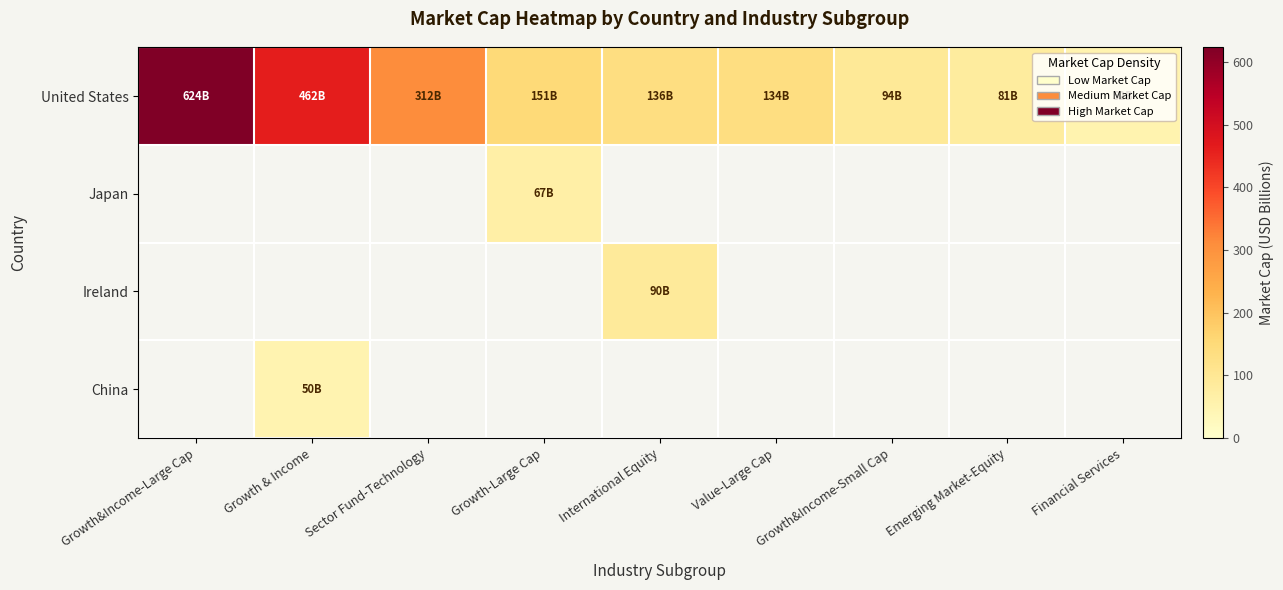

At which category does the chart reach its peak across all series?

Growth&Income-Large Cap